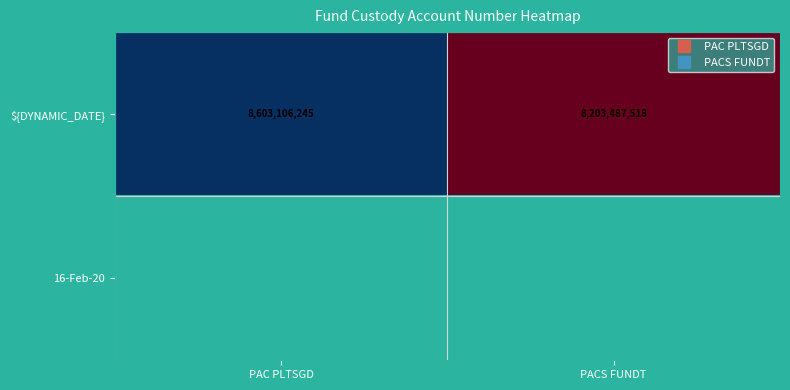

At which label is ${DYNAMIC_DATE} closest to 8403296881?

PACS FUNDT